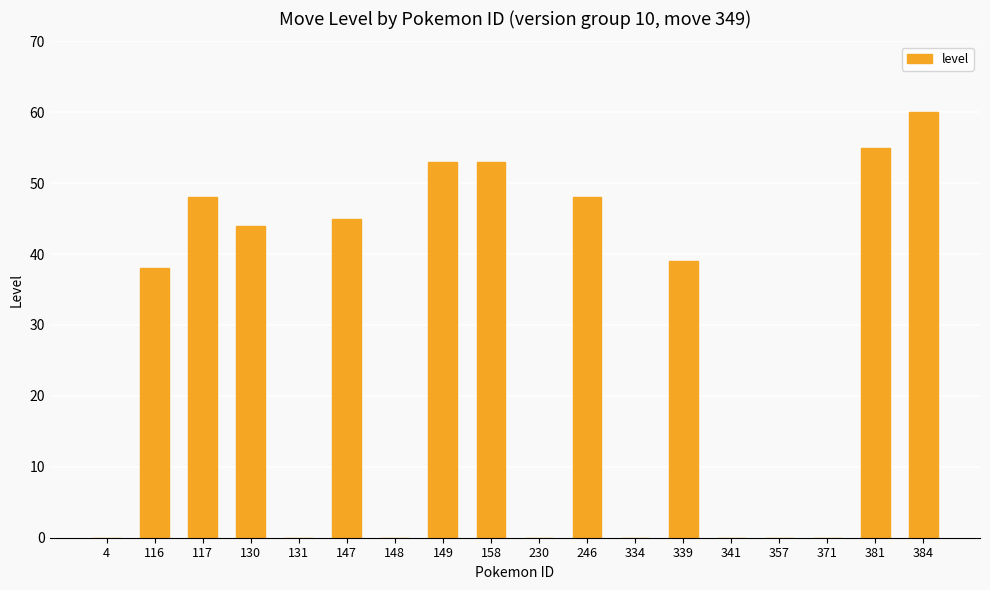

At which label does the data first exceed 39?

117